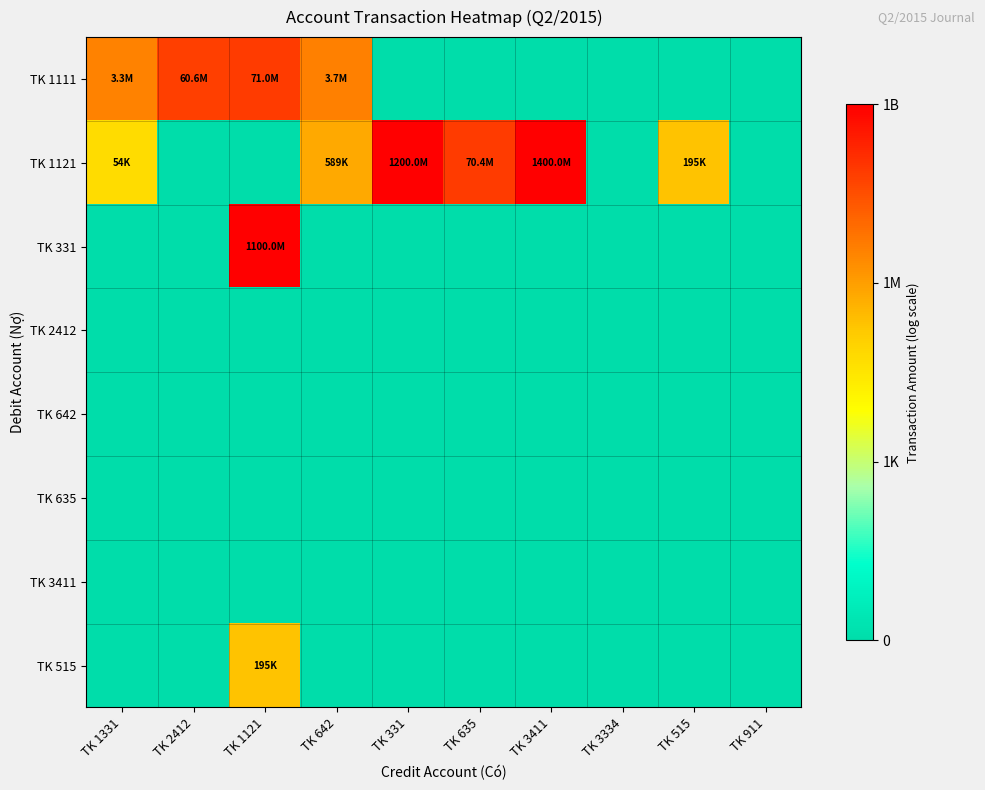

Reading left to right, transcribe all the data shown in this chart.

TK 1111: TK 1331=6.5	TK 2412=7.8	TK 1121=7.9	TK 642=6.6	TK 331=0.0	TK 635=0.0	TK 3411=0.0	TK 3334=0.0	TK 515=0.0	TK 911=0.0
TK 1121: TK 1331=4.7	TK 2412=0.0	TK 1121=0.0	TK 642=5.8	TK 331=9.1	TK 635=7.8	TK 3411=9.1	TK 3334=0.0	TK 515=5.3	TK 911=0.0
TK 331: TK 1331=0.0	TK 2412=0.0	TK 1121=9.0	TK 642=0.0	TK 331=0.0	TK 635=0.0	TK 3411=0.0	TK 3334=0.0	TK 515=0.0	TK 911=0.0
TK 2412: TK 1331=0.0	TK 2412=0.0	TK 1121=0.0	TK 642=0.0	TK 331=0.0	TK 635=0.0	TK 3411=0.0	TK 3334=0.0	TK 515=0.0	TK 911=0.0
TK 642: TK 1331=0.0	TK 2412=0.0	TK 1121=0.0	TK 642=0.0	TK 331=0.0	TK 635=0.0	TK 3411=0.0	TK 3334=0.0	TK 515=0.0	TK 911=0.0
TK 635: TK 1331=0.0	TK 2412=0.0	TK 1121=0.0	TK 642=0.0	TK 331=0.0	TK 635=0.0	TK 3411=0.0	TK 3334=0.0	TK 515=0.0	TK 911=0.0
TK 3411: TK 1331=0.0	TK 2412=0.0	TK 1121=0.0	TK 642=0.0	TK 331=0.0	TK 635=0.0	TK 3411=0.0	TK 3334=0.0	TK 515=0.0	TK 911=0.0
TK 515: TK 1331=0.0	TK 2412=0.0	TK 1121=5.3	TK 642=0.0	TK 331=0.0	TK 635=0.0	TK 3411=0.0	TK 3334=0.0	TK 515=0.0	TK 911=0.0